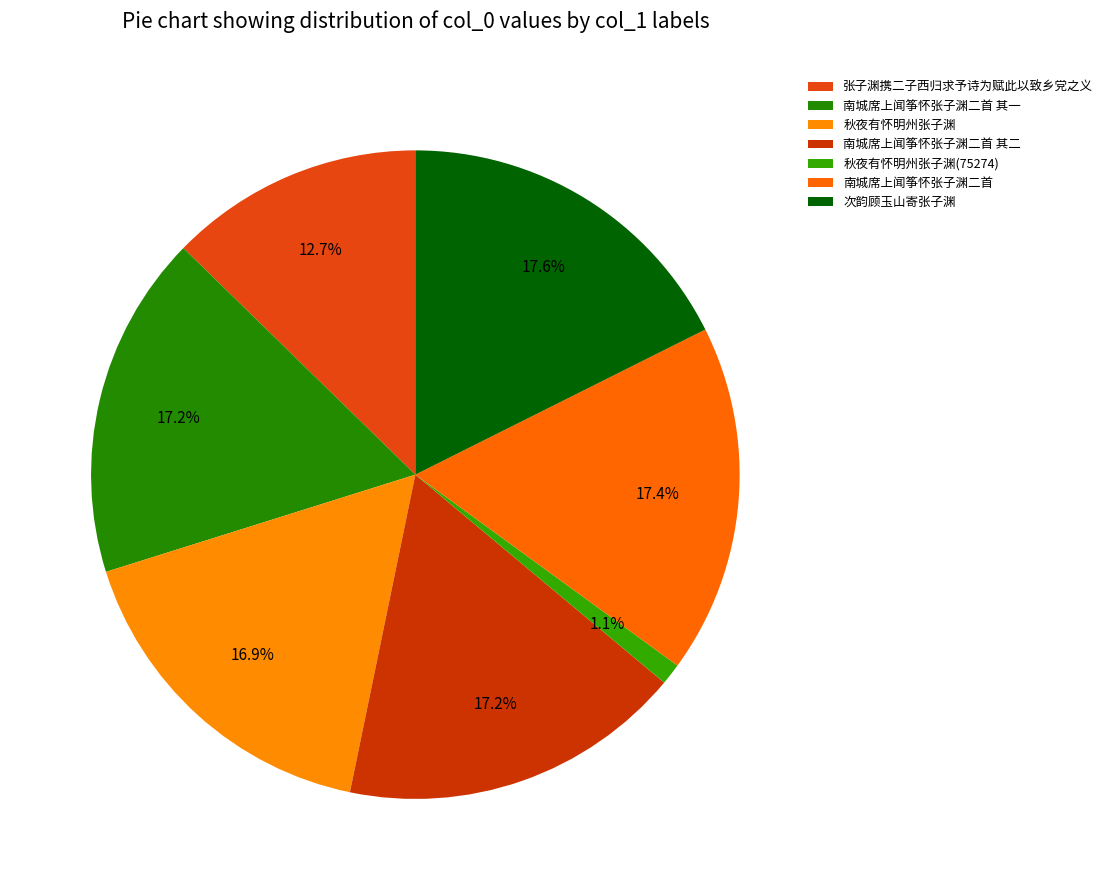

Does 秋夜有怀明州张子渊(75274) represent more than half of the total?

No